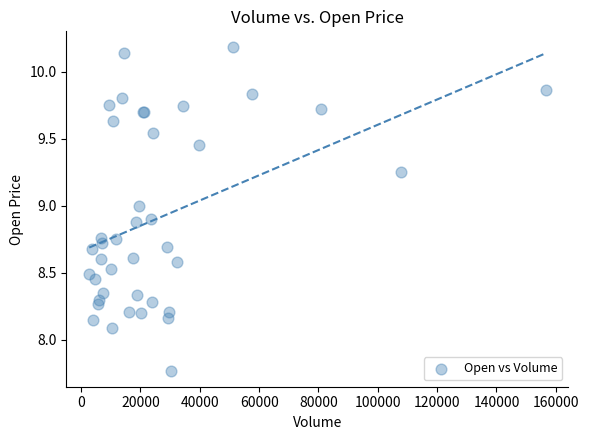

What Y value in the scatter plot is closest to 8?

8.1